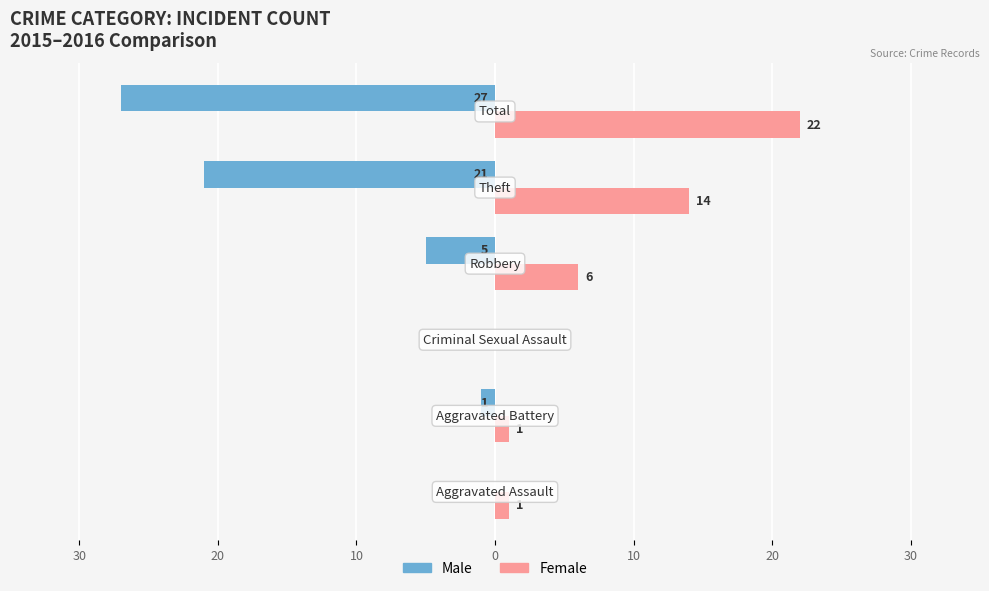

Reading left to right, extract all data points from this chart.

Male: 0	-1	0	-5	-21	-27
Female: 1	1	0	6	14	22